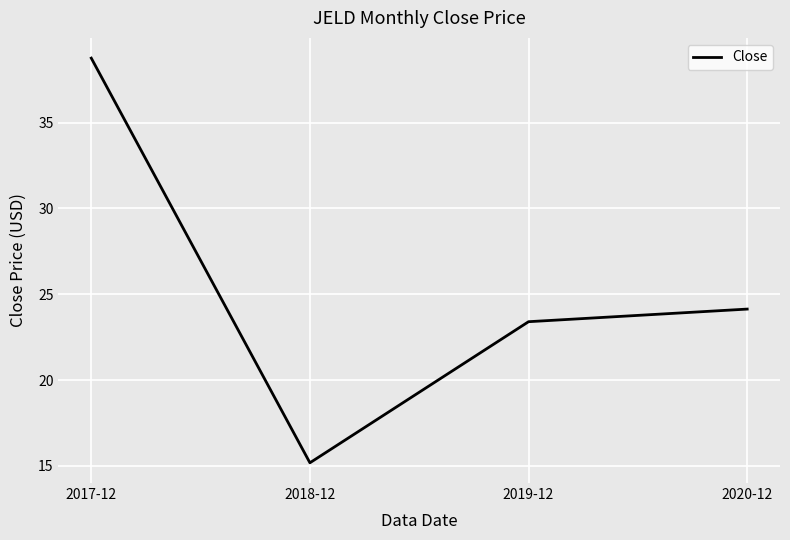

How many lines are shown in the chart?

1